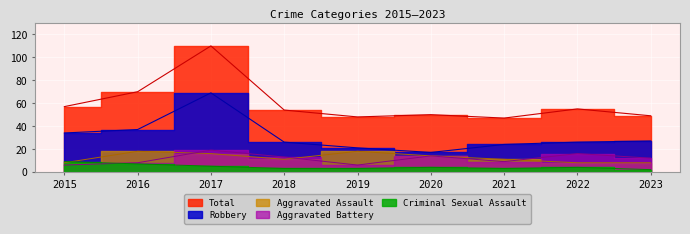

Where is the first local minimum for Total?

2019